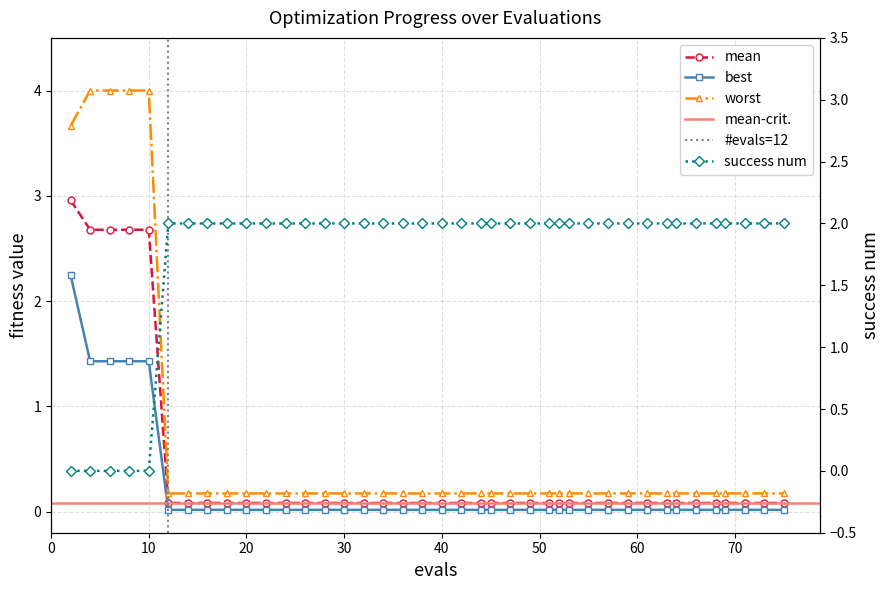

How many series are shown in this chart?

4